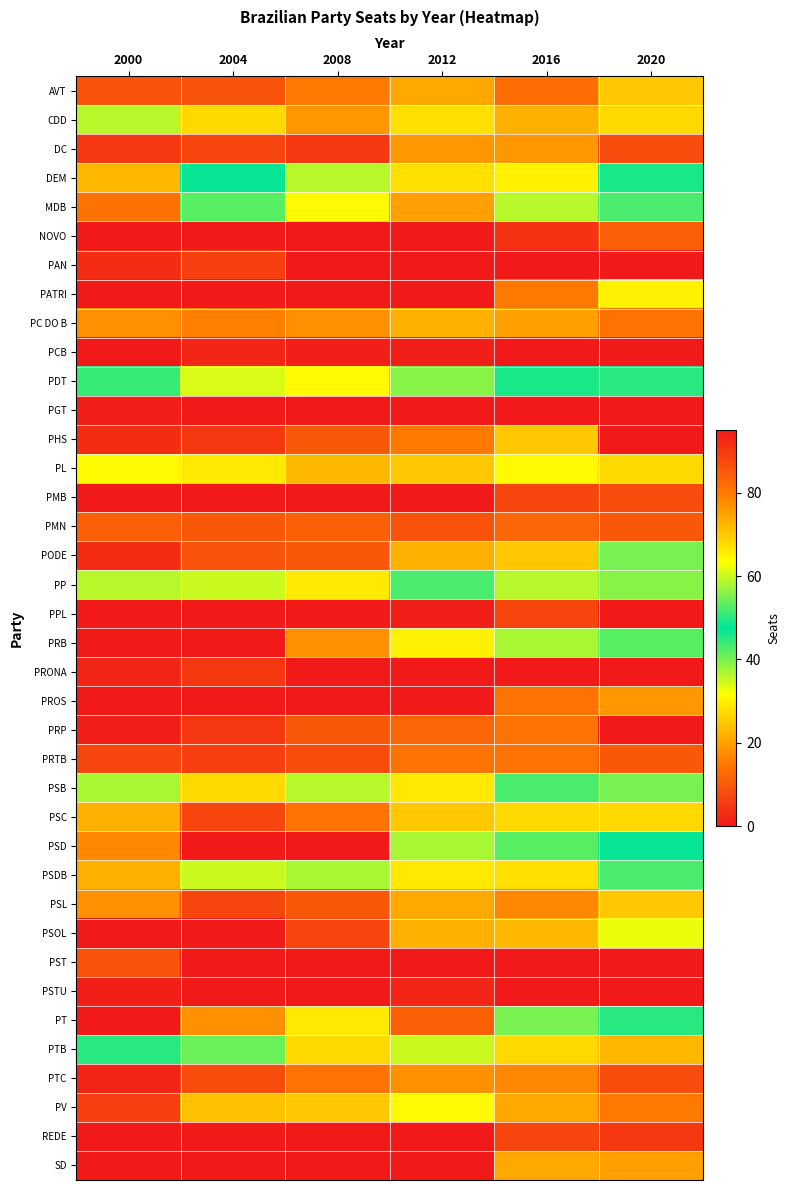

Reading left to right, extract all data points from this chart.

AVT: 2000=9	2004=9	2008=15	2012=21	2016=13	2020=25
CDD: 2000=36	2004=27	2008=19	2012=28	2016=22	2020=27
DC: 2000=5	2004=7	2008=5	2012=19	2016=19	2020=8
DEM: 2000=72	2004=47	2008=36	2012=28	2016=30	2020=49
MDB: 2000=81	2004=53	2008=64	2012=75	2016=59	2020=43
NOVO: 2000=0	2004=0	2008=0	2012=0	2016=4	2020=11
PAN: 2000=3	2004=6	2008=0	2012=0	2016=0	2020=0
PATRI: 2000=0	2004=0	2008=0	2012=0	2016=15	2020=30
PC DO B: 2000=18	2004=16	2008=18	2012=22	2016=20	2020=14
PCB: 2000=0	2004=2	2008=1	2012=1	2016=0	2020=0
PDT: 2000=44	2004=34	2008=31	2012=39	2016=46	2020=45
PGT: 2000=1	2004=0	2008=0	2012=0	2016=0	2020=0
PHS: 2000=3	2004=5	2008=10	2012=15	2016=25	2020=0
PL: 2000=31	2004=29	2008=23	2012=25	2016=31	2020=27
PMB: 2000=0	2004=0	2008=0	2012=0	2016=7	2020=8
PMN: 2000=11	2004=10	2008=11	2012=9	2016=12	2020=10
PODE: 2000=3	2004=9	2008=10	2012=22	2016=25	2020=40
PP: 2000=59	2004=35	2008=29	2012=43	2016=36	2020=39
PPL: 2000=0	2004=0	2008=0	2012=1	2016=7	2020=0
PRB: 2000=0	2004=0	2008=18	2012=30	2016=37	2020=53
PRONA: 2000=2	2004=5	2008=0	2012=0	2016=0	2020=0
PROS: 2000=0	2004=0	2008=0	2012=0	2016=14	2020=19
PRP: 2000=1	2004=5	2008=10	2012=12	2016=14	2020=0
PRTB: 2000=7	2004=6	2008=8	2012=14	2016=14	2020=10
PSB: 2000=37	2004=27	2008=36	2012=66	2016=52	2020=40
PSC: 2000=22	2004=7	2008=14	2012=25	2016=27	2020=27
PSD: 2000=17	2004=0	2008=0	2012=37	2016=42	2020=47
PSDB: 2000=73	2004=60	2008=58	2012=66	2016=67	2020=43
PSL: 2000=18	2004=7	2008=10	2012=21	2016=17	2020=25
PSOL: 2000=0	2004=0	2008=7	2012=22	2016=23	2020=33
PST: 2000=9	2004=0	2008=0	2012=0	2016=0	2020=0
PSTU: 2000=1	2004=0	2008=0	2012=2	2016=0	2020=0
PT: 2000=95	2004=77	2008=66	2012=84	2016=40	2020=50
PTB: 2000=50	2004=41	2008=27	2012=35	2016=27	2020=23
PTC: 2000=2	2004=8	2008=14	2012=18	2016=17	2020=8
PV: 2000=6	2004=24	2008=25	2012=31	2016=21	2020=15
REDE: 2000=0	2004=0	2008=0	2012=0	2016=7	2020=5
SD: 2000=0	2004=0	2008=0	2012=0	2016=21	2020=20